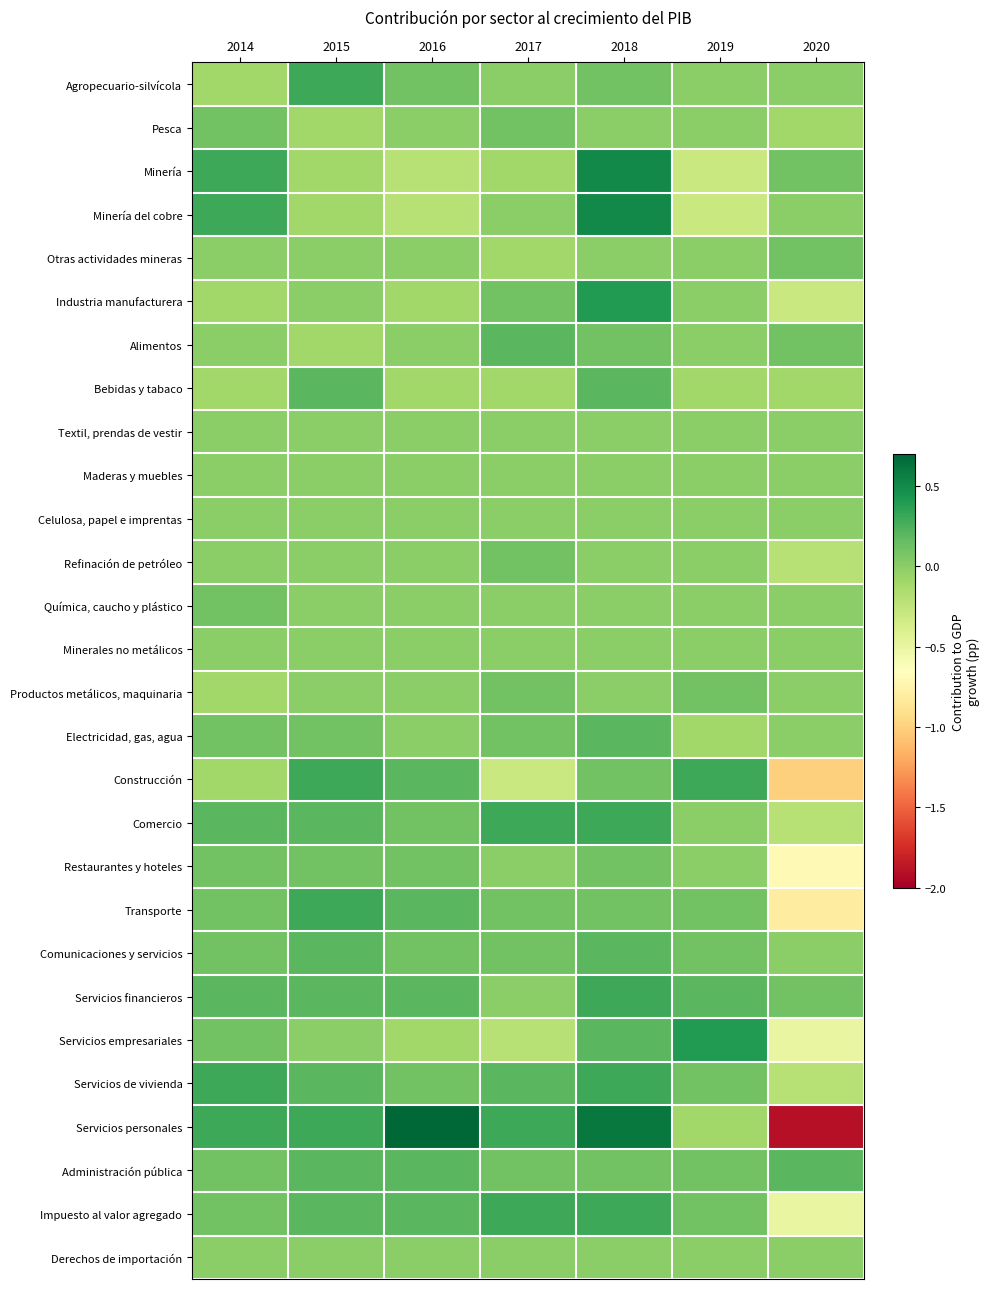

Rank the series by their maximum value, from highest to lowest.

Servicios personales, Minería, Minería del cobre, Industria manufacturera, Servicios empresariales, Agropecuario-silvícola, Construcción, Comercio, Transporte, Servicios financieros, Servicios de vivienda, Impuesto al valor agregado, Alimentos, Bebidas y tabaco, Electricidad, gas, agua, Comunicaciones y servicios, Administración pública, Pesca, Otras actividades mineras, Refinación de petróleo, Química, caucho y plástico, Productos metálicos, maquinaria, Restaurantes y hoteles, Textil, prendas de vestir, Maderas y muebles, Celulosa, papel e imprentas, Minerales no metálicos, Derechos de importación